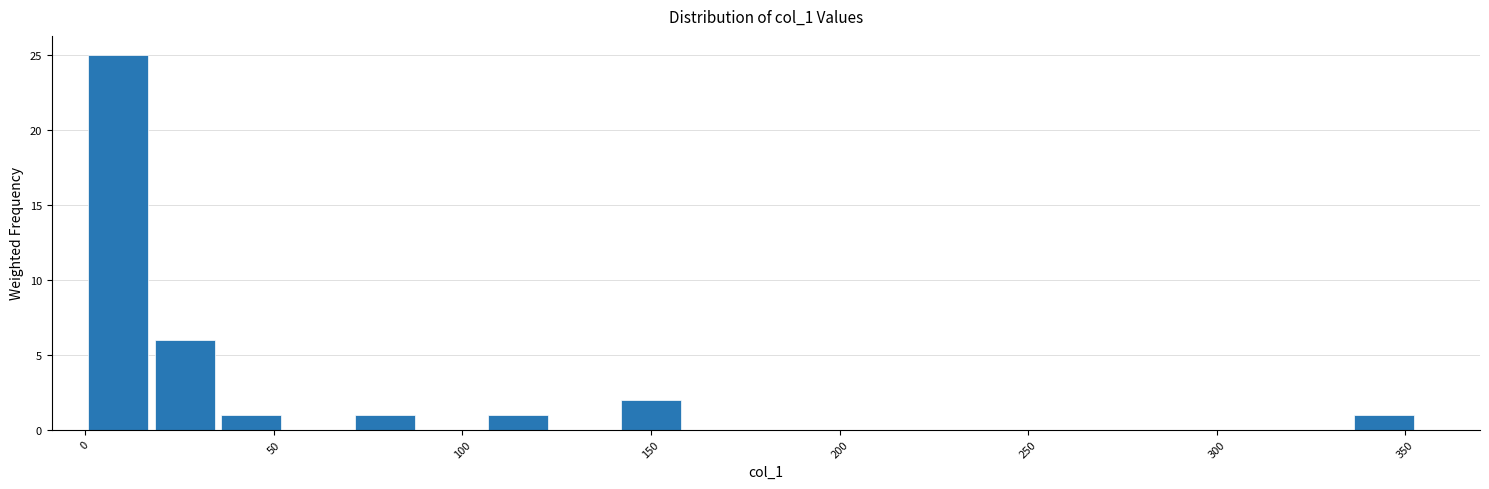

Around what value on the x-axis is the tallest bar? Give the approximate position of its centre, as read against the axis.

10